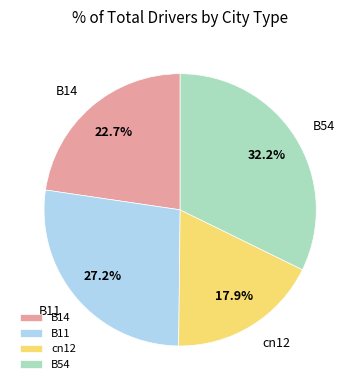

Does any single category account for the majority?

No